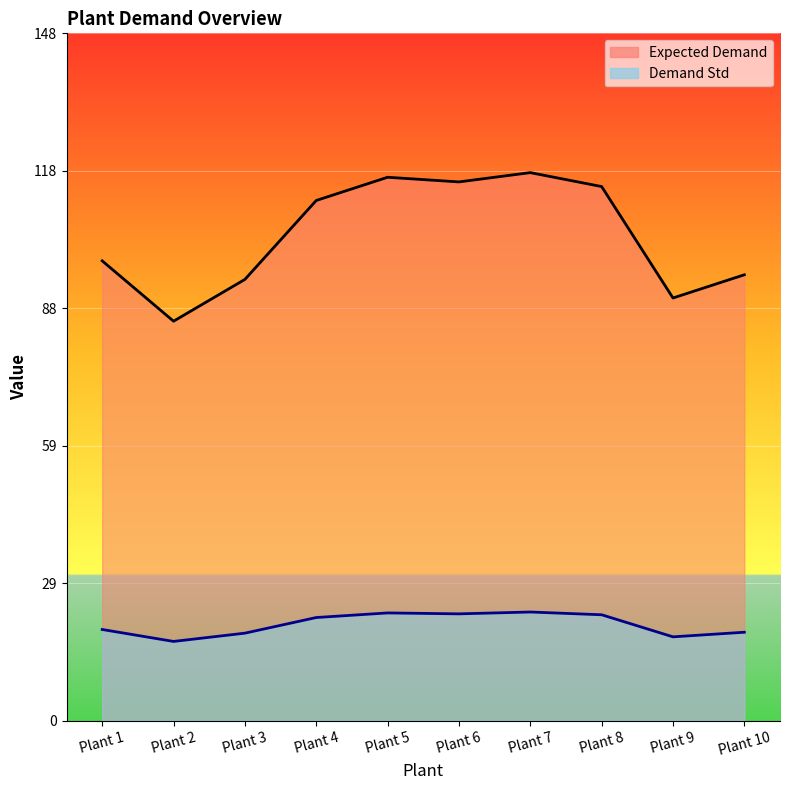

What are all the series names shown in the legend?

Expected Demand, Demand Std